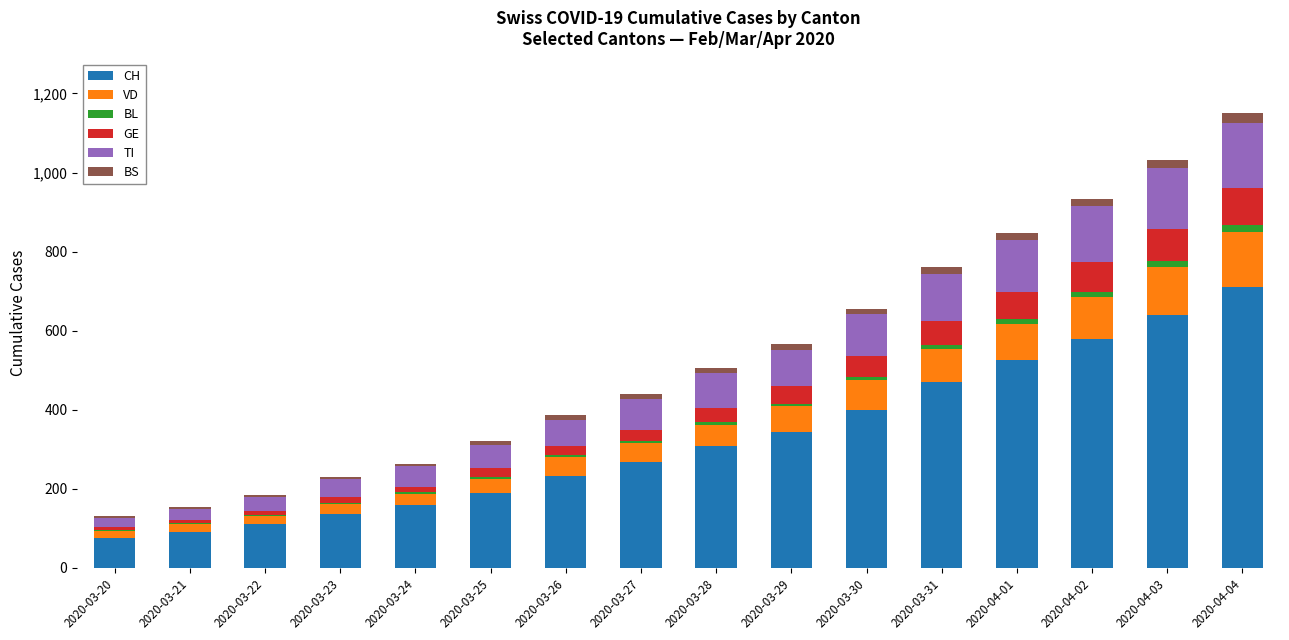

Which category has the highest value in the CH series?

2020-04-04